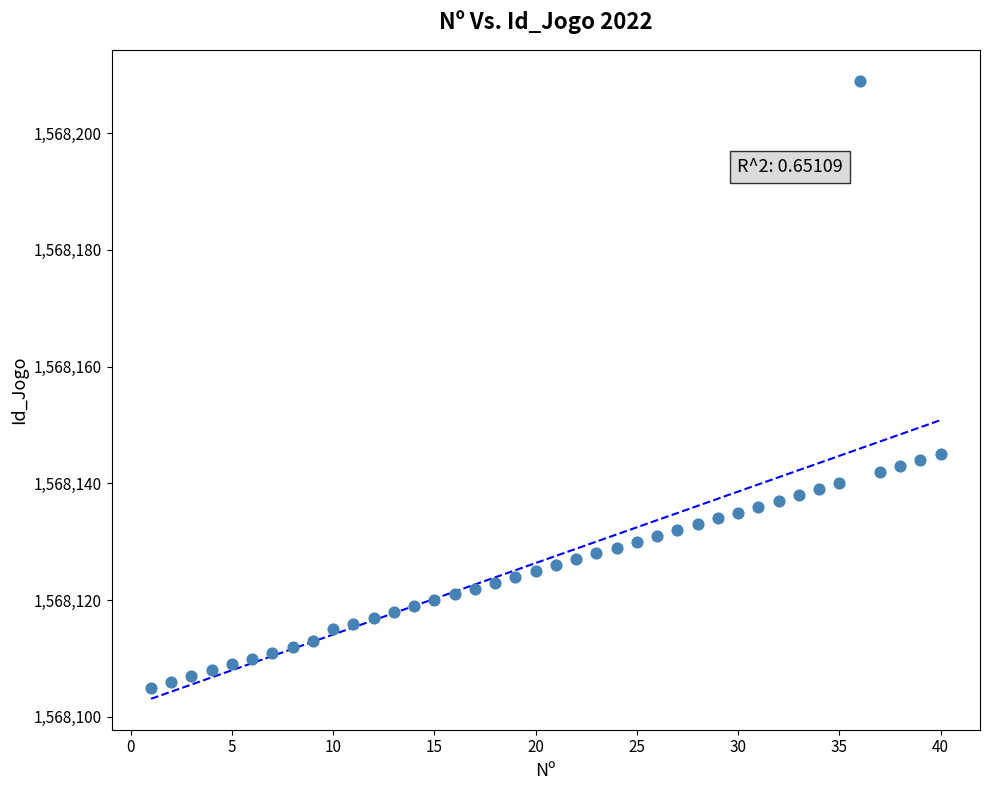

What is the range of X values (max minus min)?

39